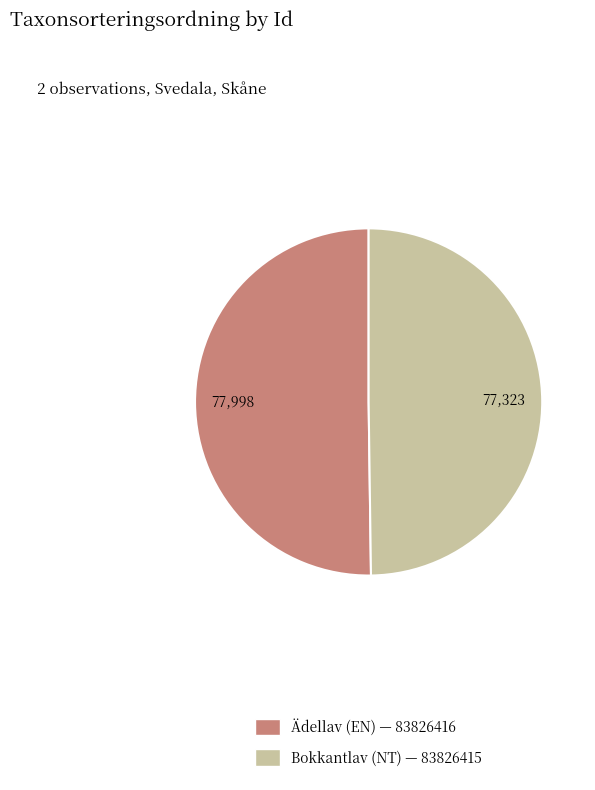

The Ädellav (EN) — 83826416 slice represents 42% of the pie. True or false?

False